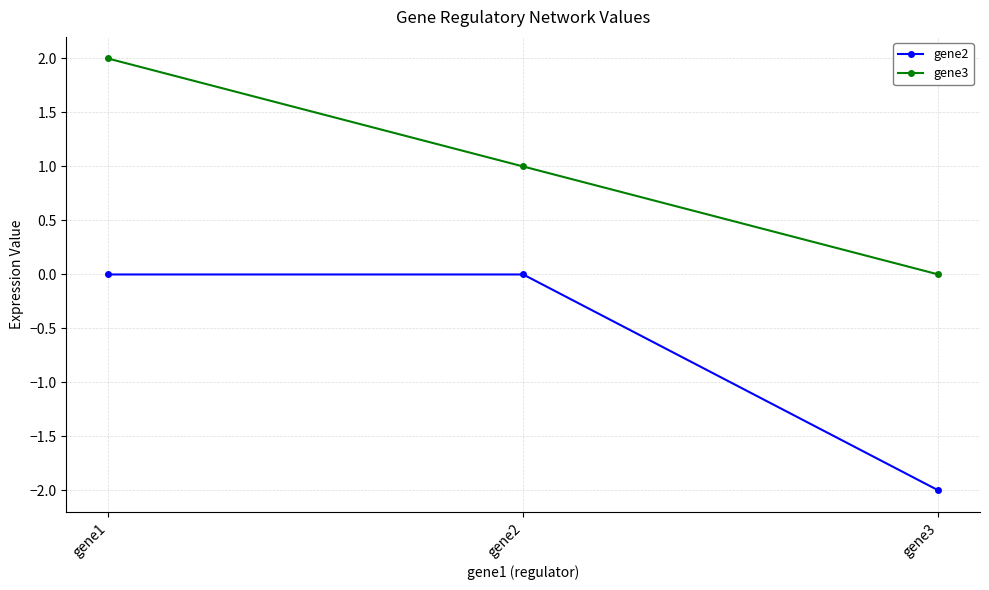

The gene3 series shows 1 at gene2. True or false?

True